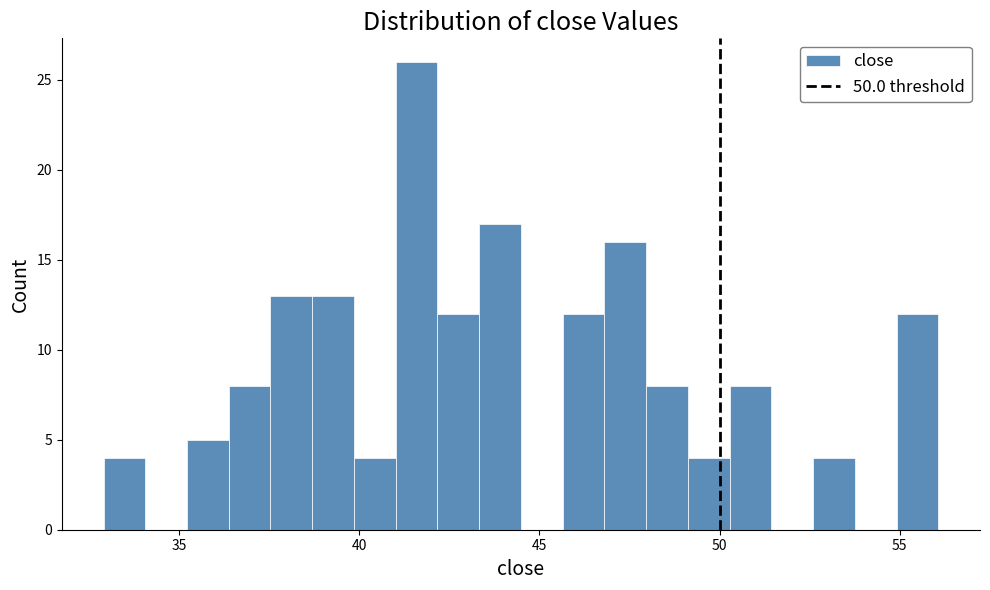

Read against the x-axis, roughly where is the centre of the tallest bar?

41.5